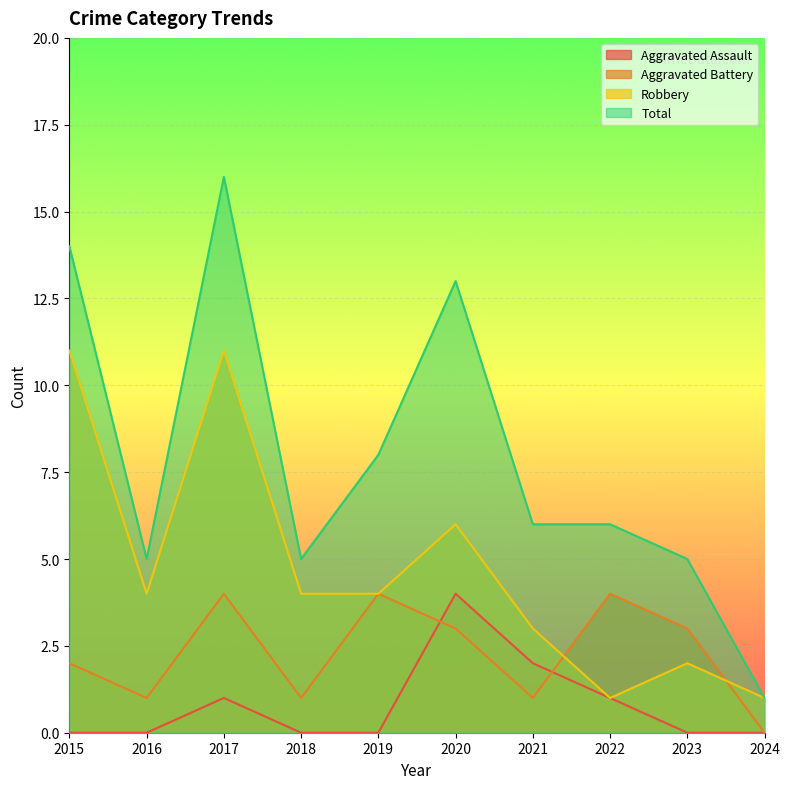

Reading left to right, list all the values displayed in this chart.

Aggravated Assault: 0	0	1	0	0	4	2	1	0	0
Aggravated Battery: 2	1	4	1	4	3	1	4	3	0
Robbery: 11	4	11	4	4	6	3	1	2	1
Total: 14	5	16	5	8	13	6	6	5	1